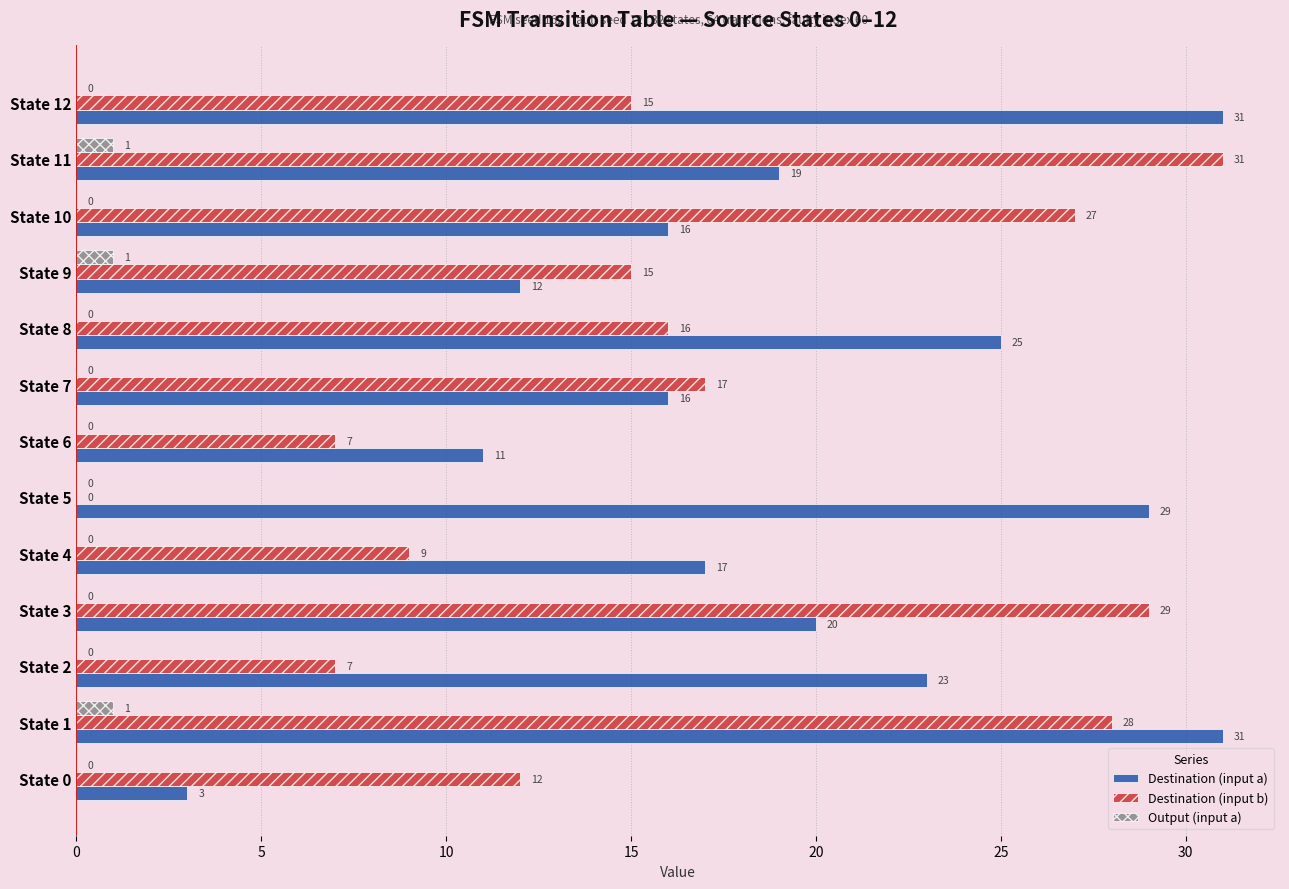

The Output (input a) series shows 1 at State 1. True or false?

True